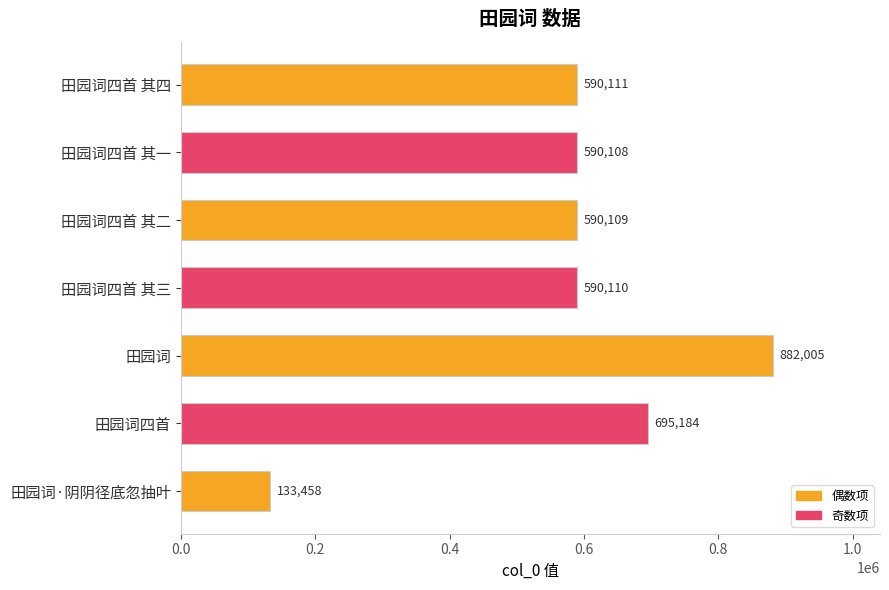

Where is the data nearest to the value 507731?

田园词四首 其一